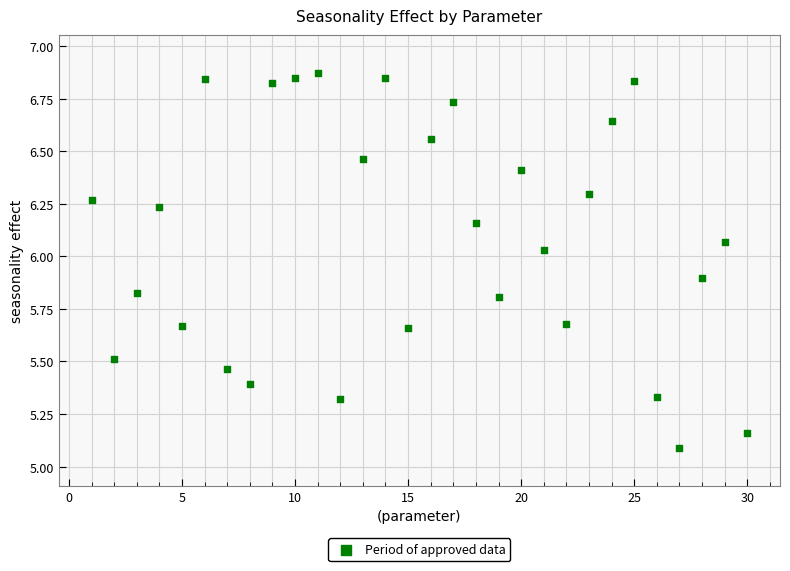

What is the range of Y values (max minus min)?

1.8